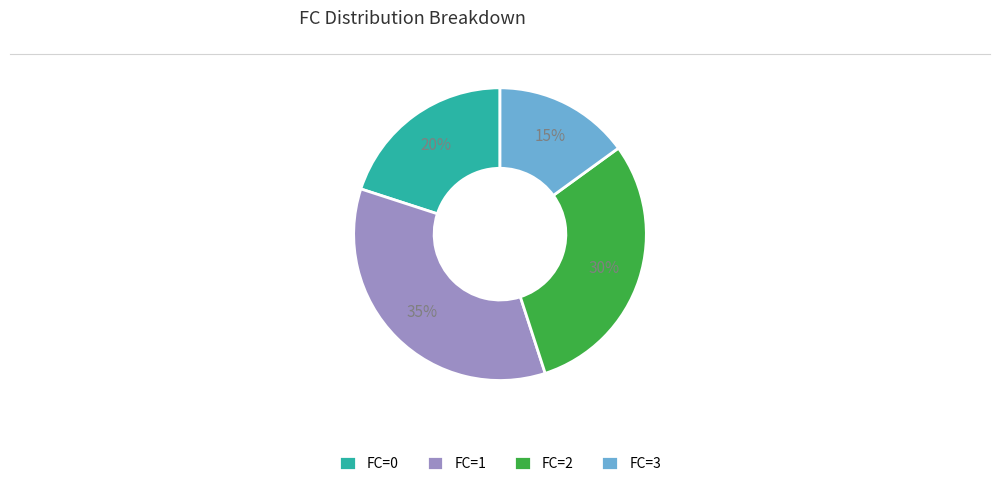

To the nearest percent, what is the difference between the FC=2 and FC=0 slice percentages?

10%